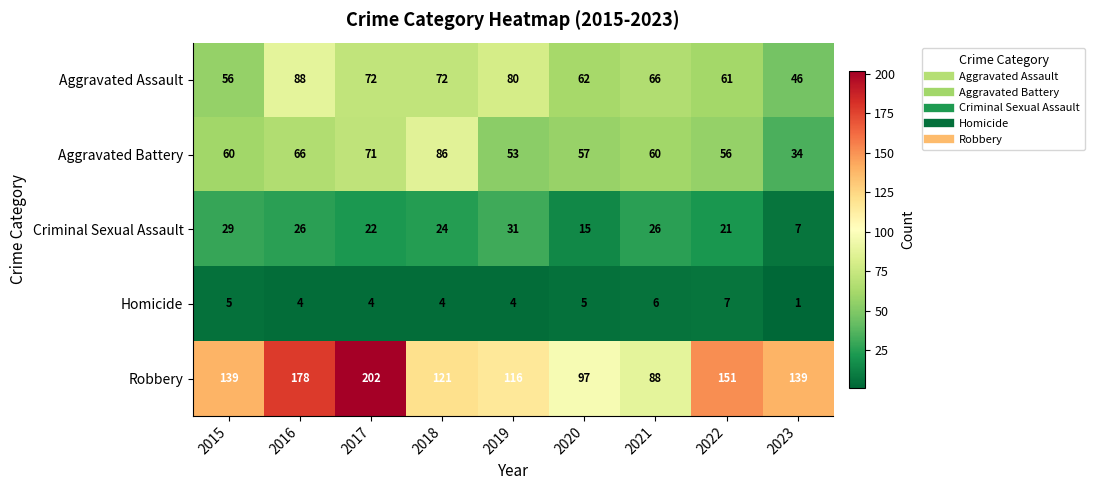

How many series are shown in this chart?

5